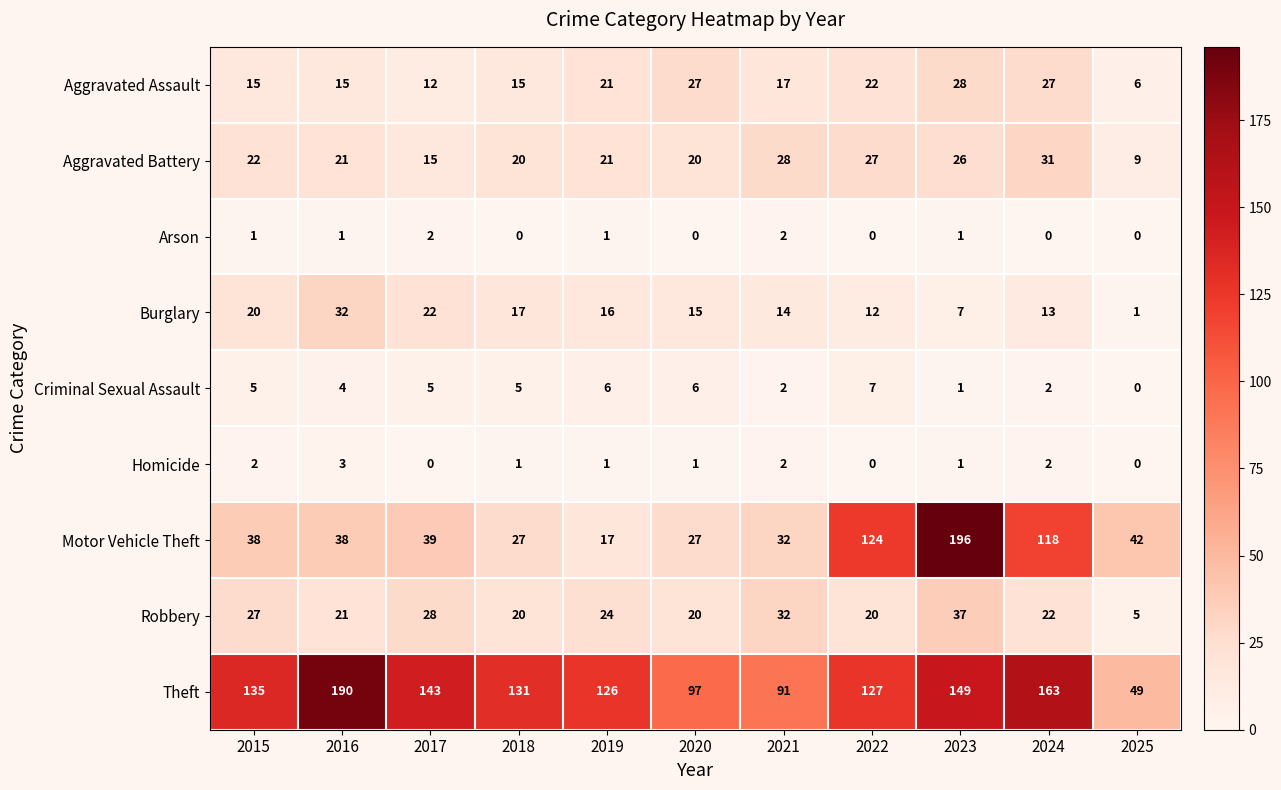

The value of Arson at 2021 is 4. True or false?

False